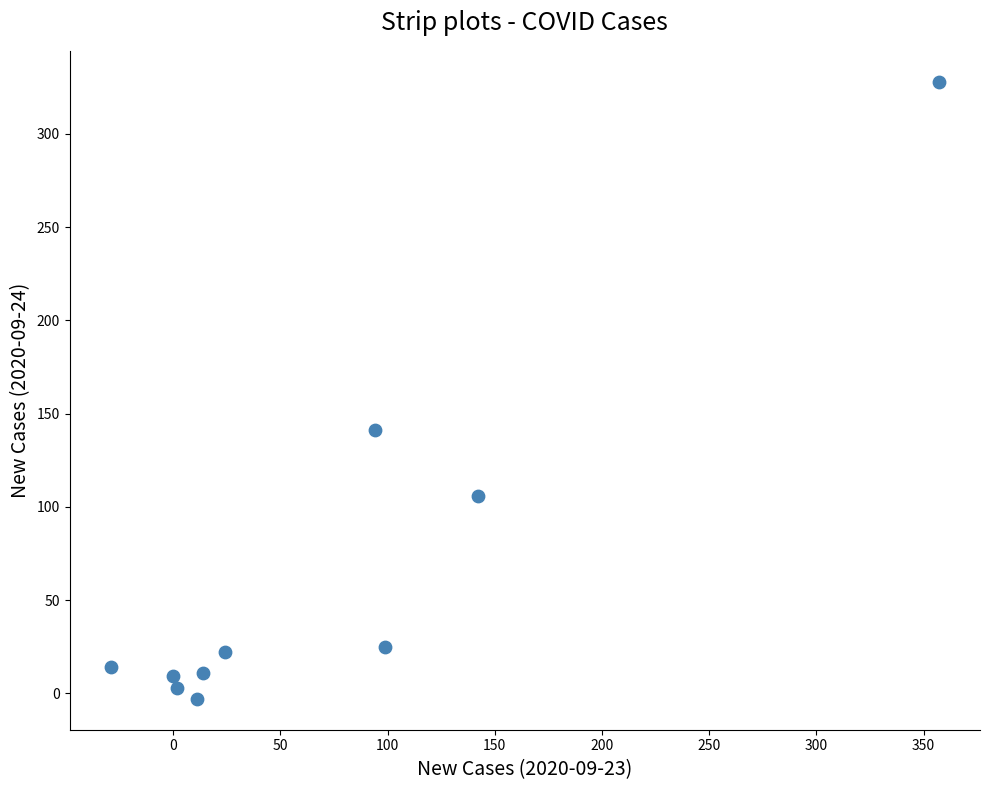

What Y value in the scatter plot is closest to 162?

141